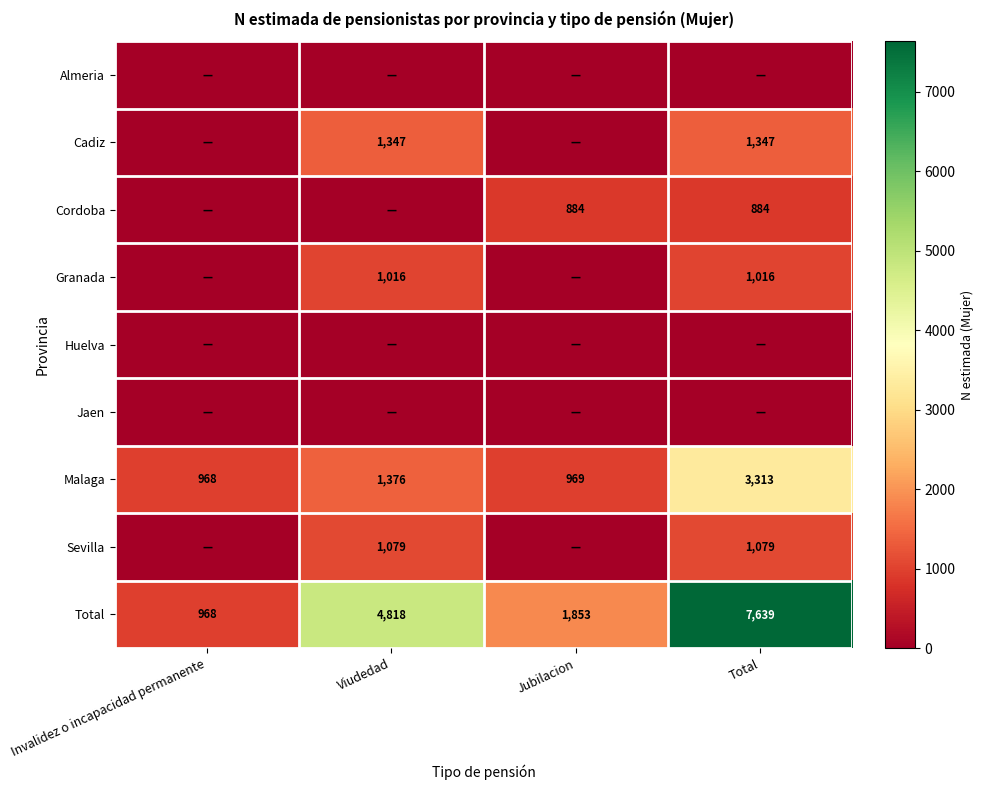

The Malaga series shows 3313 at Total. True or false?

True